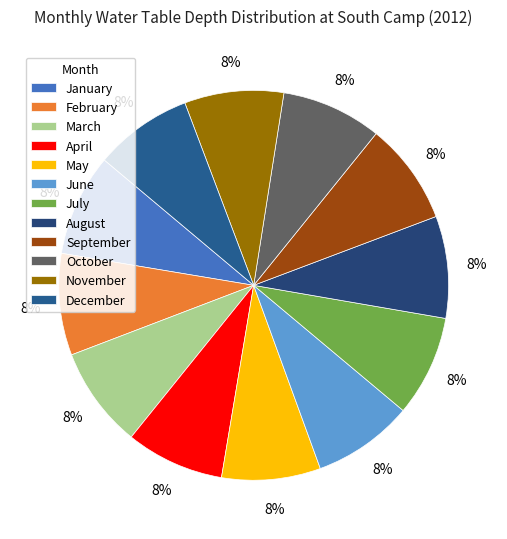

How many segments does this pie chart have?

12